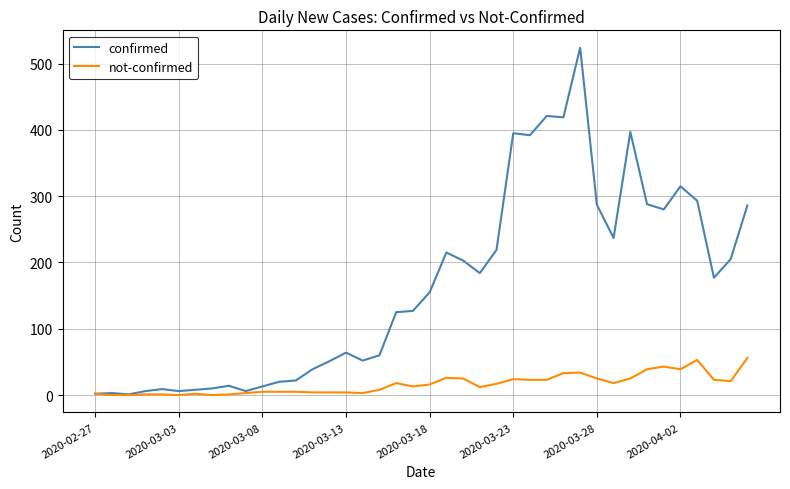

Which series has the widest spread of values?

confirmed